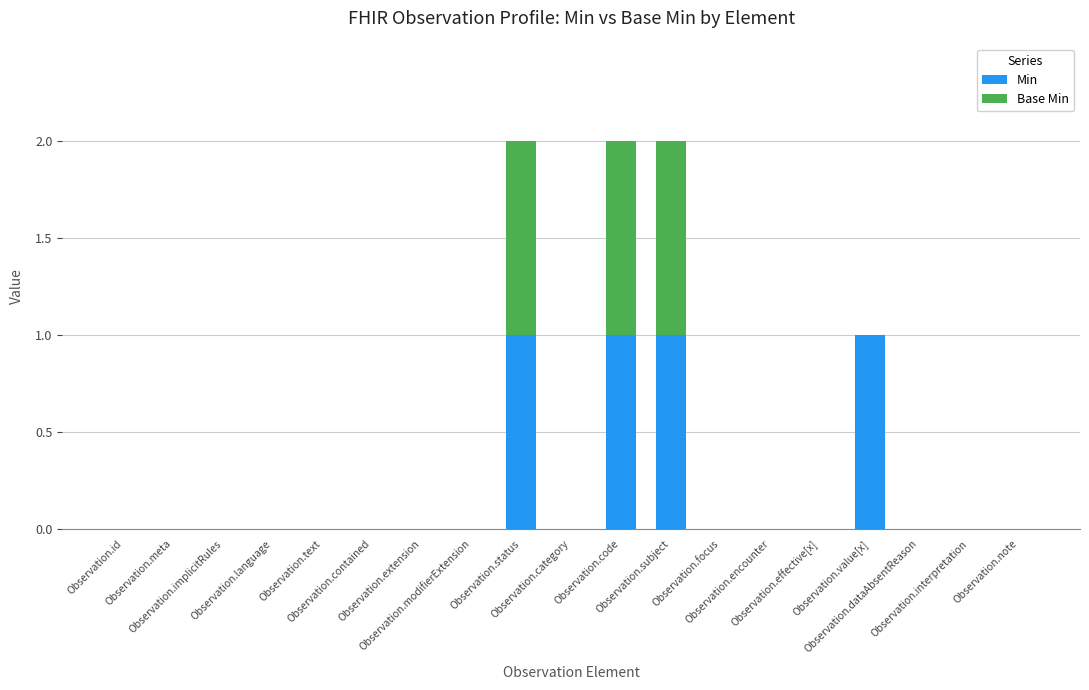

What are all the series names shown in the legend?

Min, Base Min